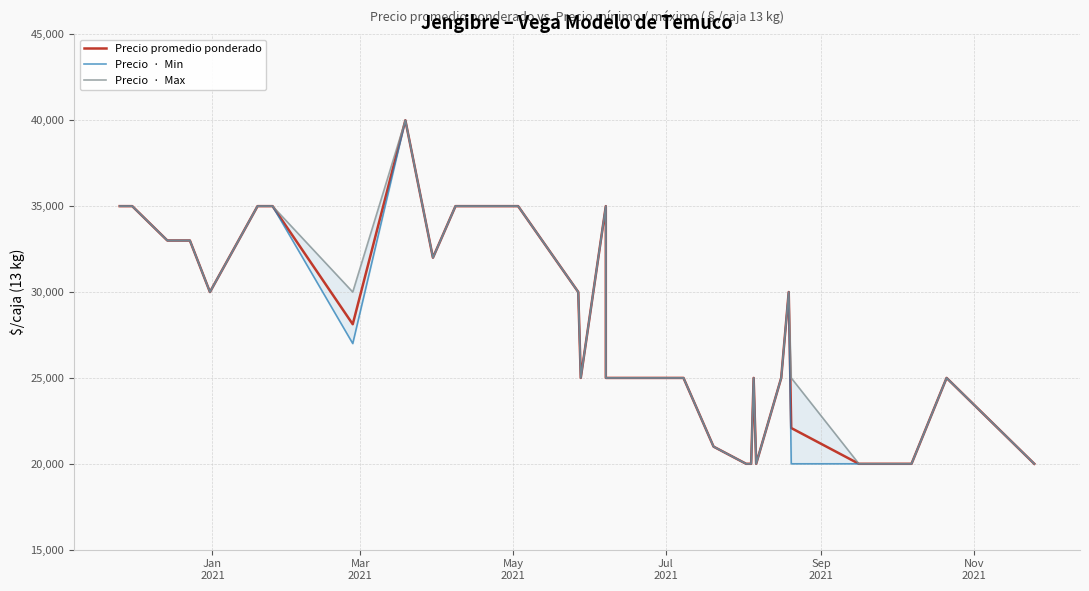

True or false: Precio promedio ponderado and Precio  ·  Max cross at least once.

False